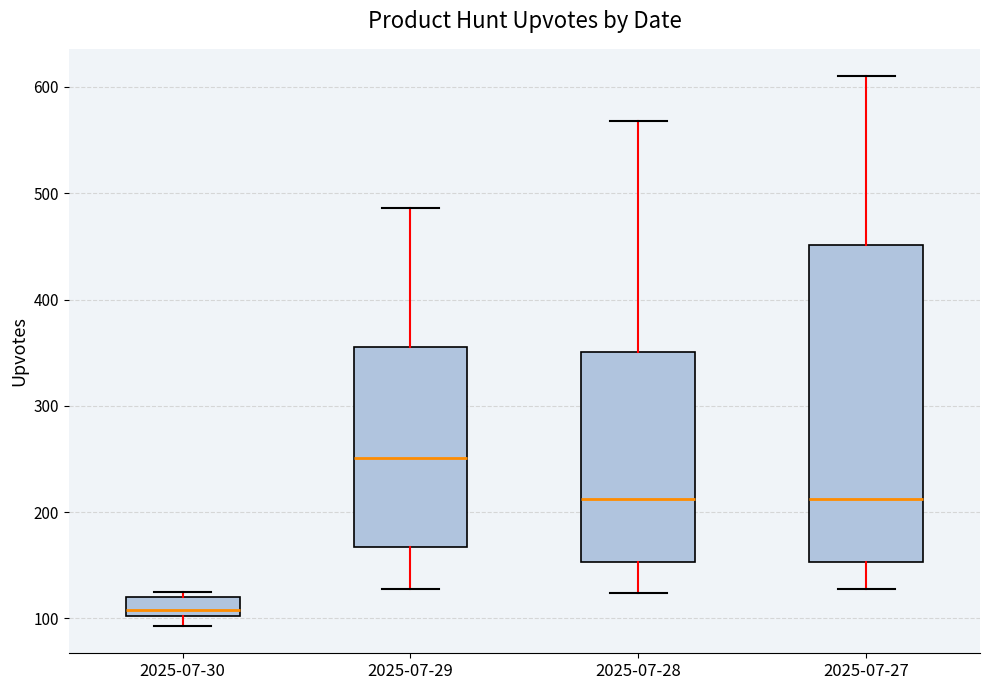

Reading left to right, read every box against the y-axis: the position of its median line, the range the box covers, and the ends of its whiskers. The values are not printed on the chart, so give them approximately, as read against the axis.

2025-07-30: median 110, box 100 to 120, whiskers 90 to 130
2025-07-29: median 250, box 170 to 360, whiskers 130 to 490
2025-07-28: median 210, box 150 to 350, whiskers 120 to 570
2025-07-27: median 210, box 150 to 450, whiskers 130 to 610